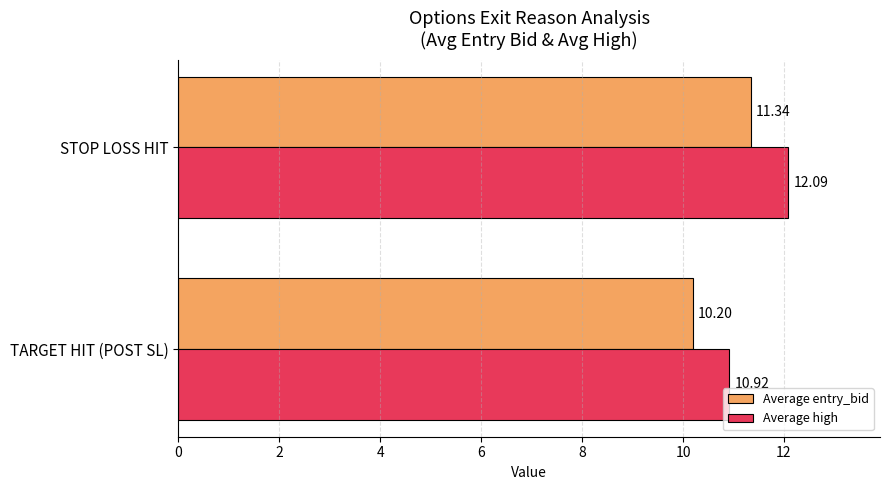

What is the difference between the Average entry_bid values at STOP LOSS HIT and TARGET HIT (POST SL)?

1.1